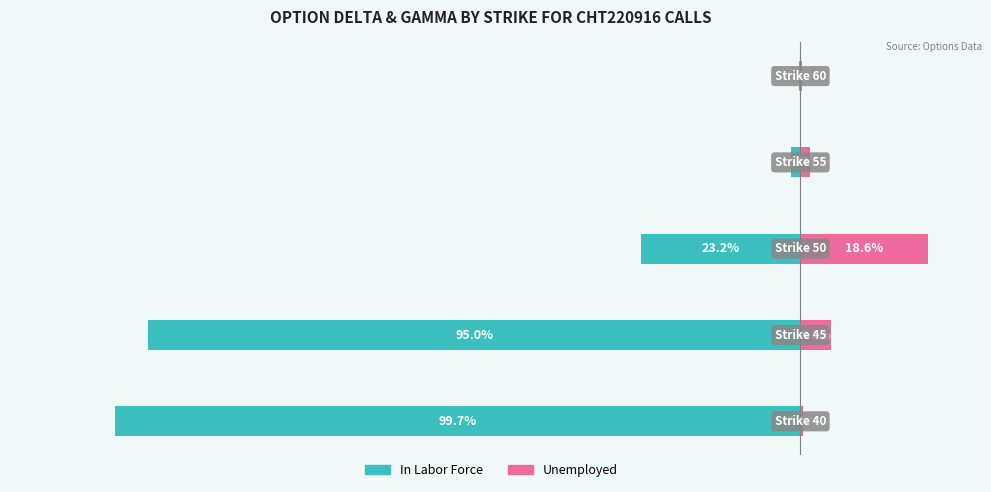

Reading left to right, transcribe all the data shown in this chart.

In Labor Force: −120=-99.7	−100=-95.0	−80=-23.2	−60=-1.4	−40=-0.3
Unemployed: −120=0.4	−100=4.5	−80=18.6	−60=1.4	−40=0.2